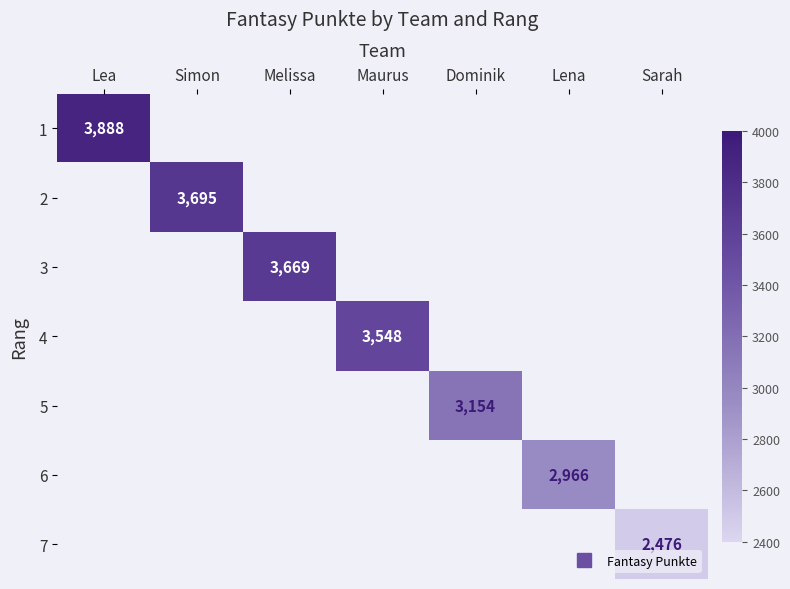

Rank the series by their maximum value, from highest to lowest.

1, 2, 3, 4, 5, 6, 7